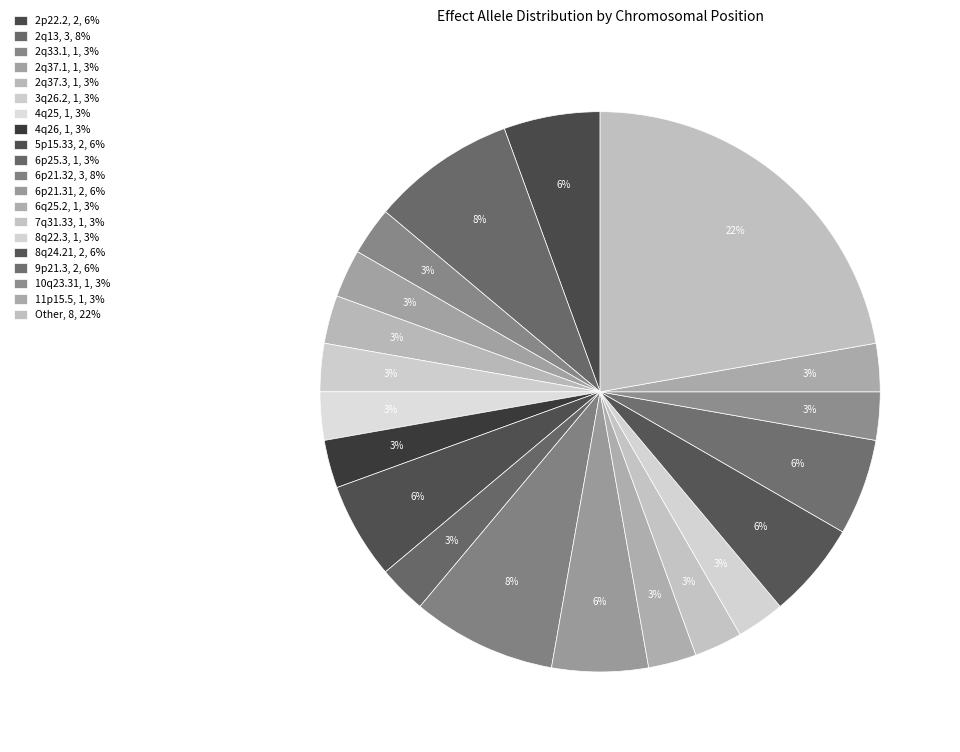

How many slices are in this pie chart?

20